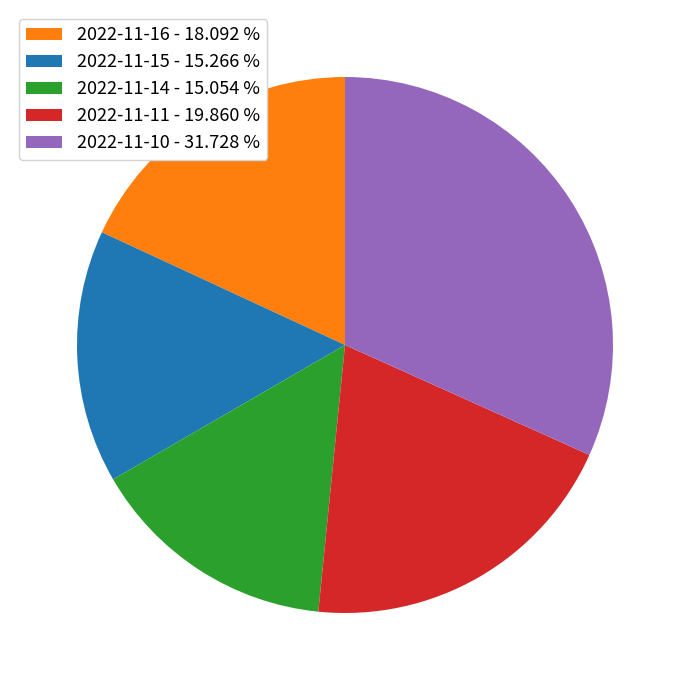

Approximately how many times larger is the value at 2022-11-16 - 18.092 % compared to 2022-11-15 - 15.266 %?

1.2